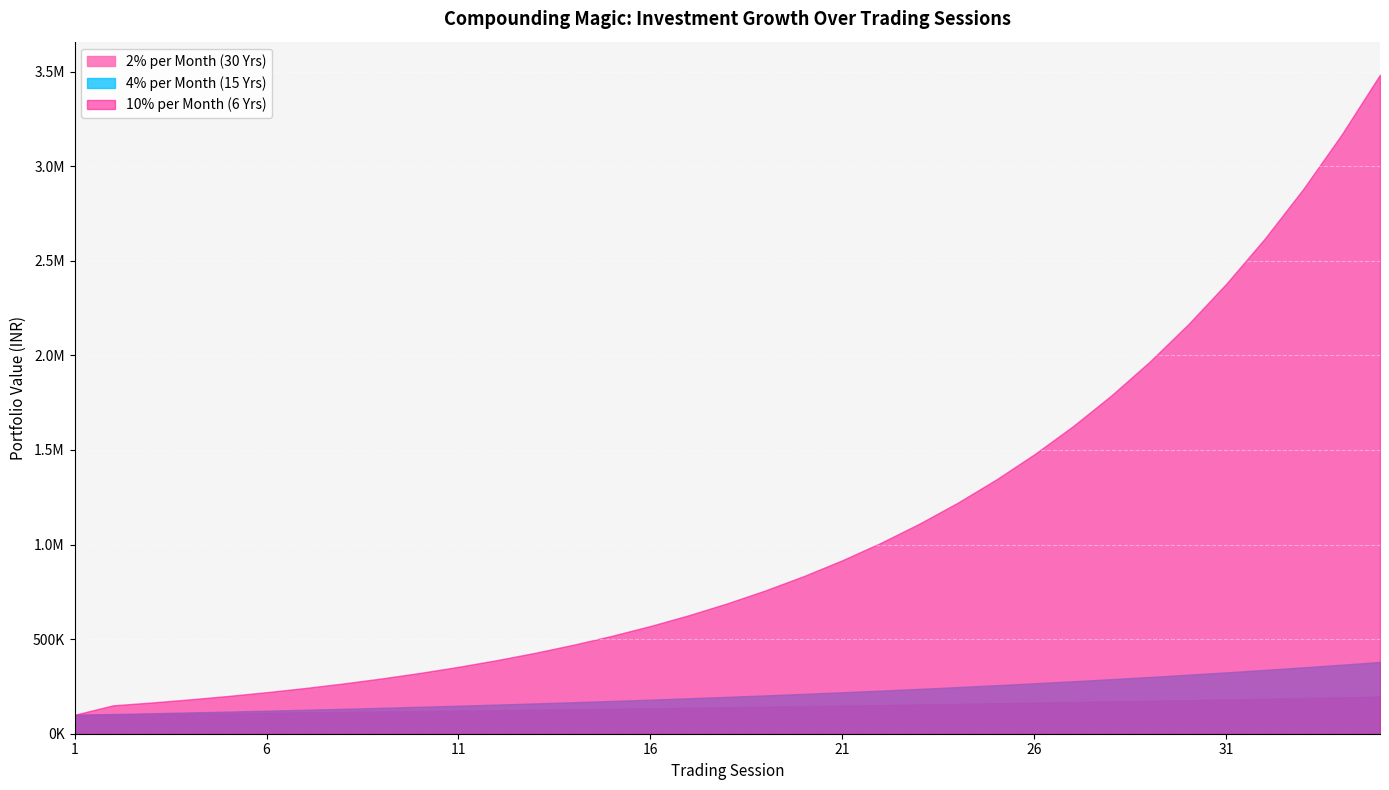

Which label corresponds to the largest value in the chart?

35